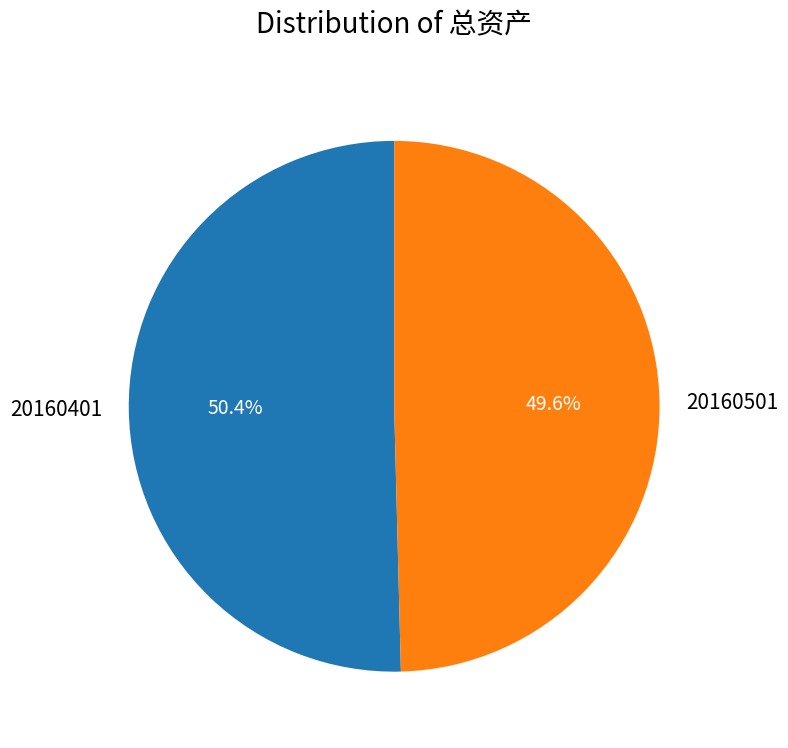

To the nearest percent, what percentage of the pie is 20160501?

50%